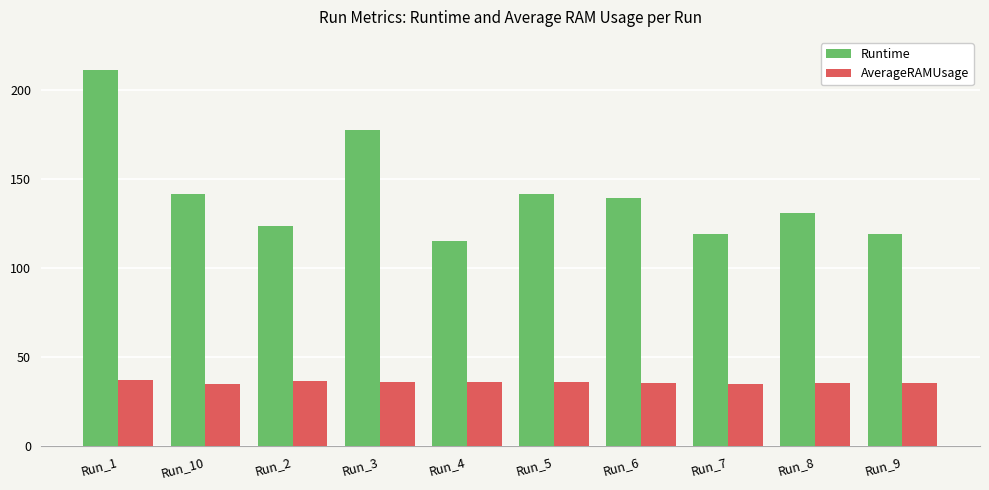

What position from the left is Run_1?

1